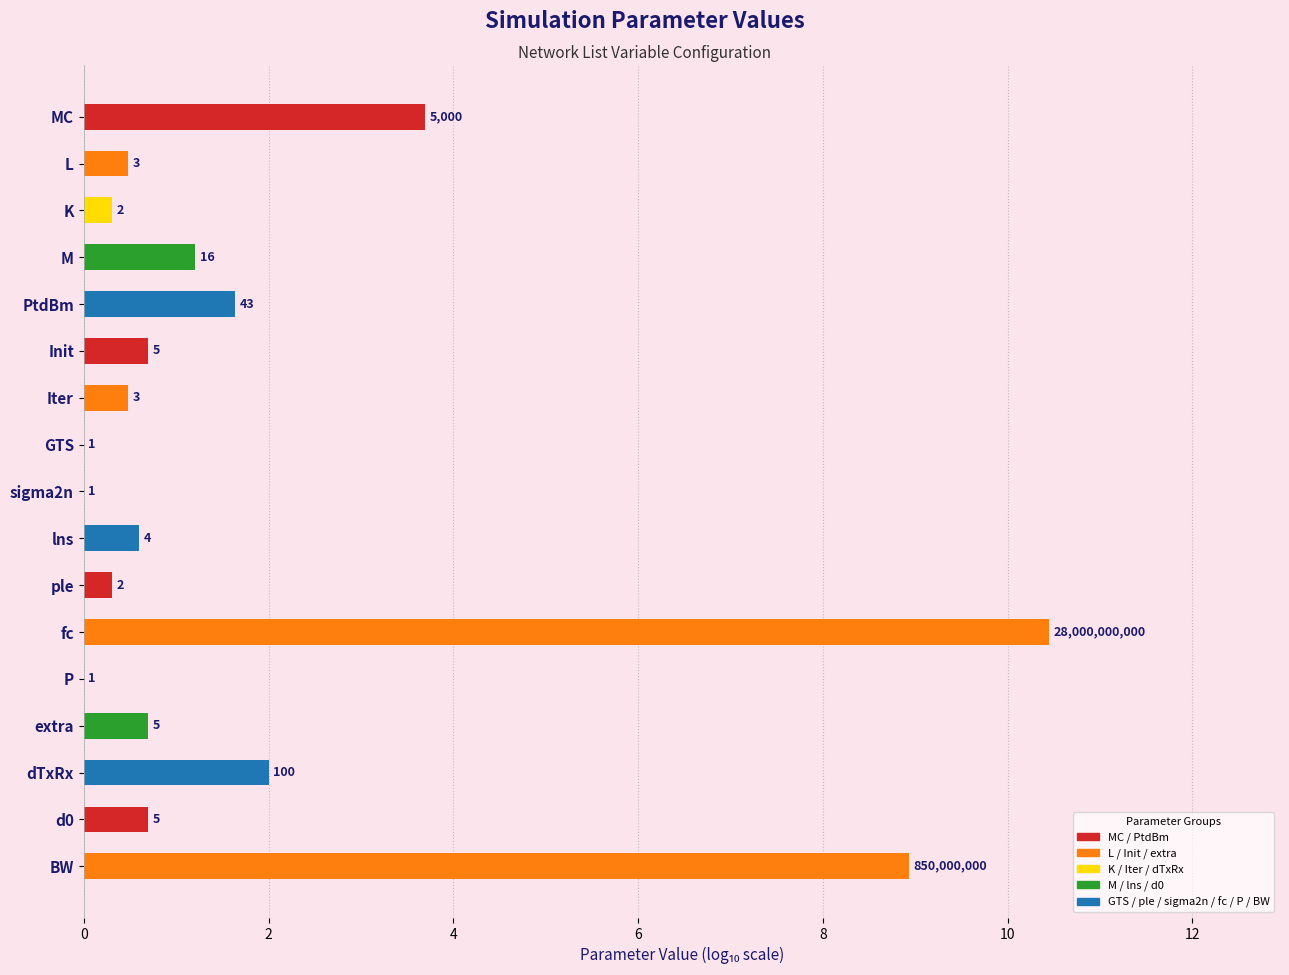

Count the number of data series in this chart.

1